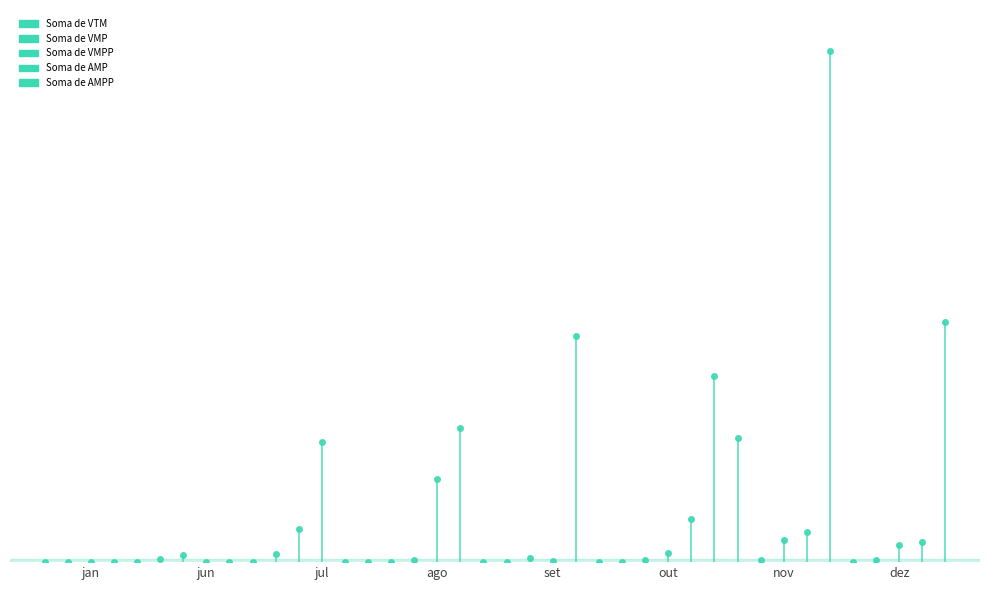

How many lines are shown in the chart?

5